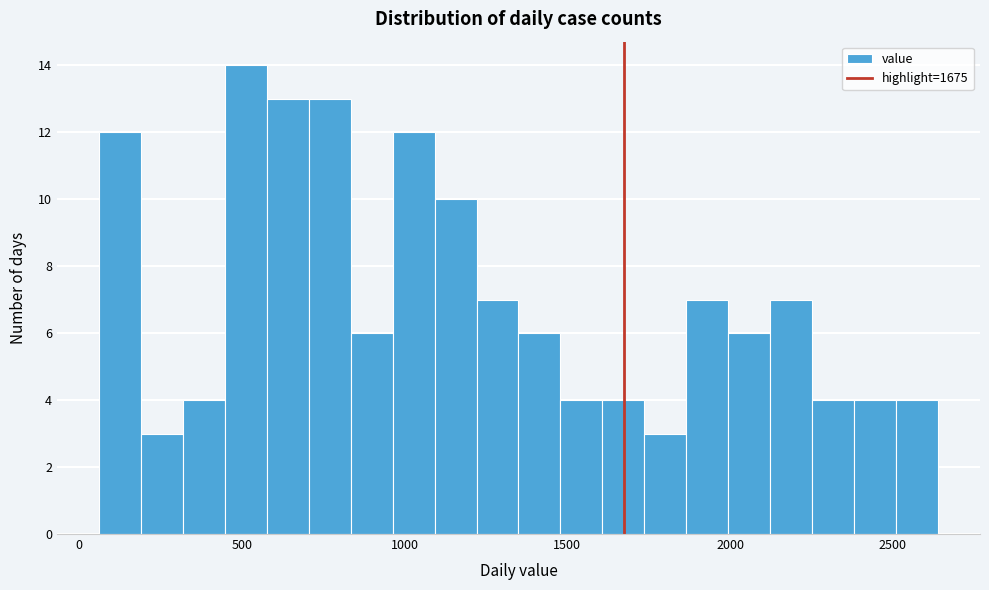

Read against the x-axis, roughly where is the centre of the tallest bar?

500